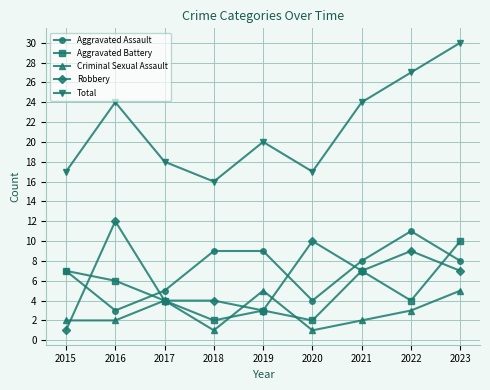

Reading left to right, transcribe all the data shown in this chart.

Aggravated Assault: 7	3	5	9	9	4	8	11	8
Aggravated Battery: 7	6	4	2	3	2	7	4	10
Criminal Sexual Assault: 2	2	4	1	5	1	2	3	5
Robbery: 1	12	4	4	3	10	7	9	7
Total: 17	24	18	16	20	17	24	27	30